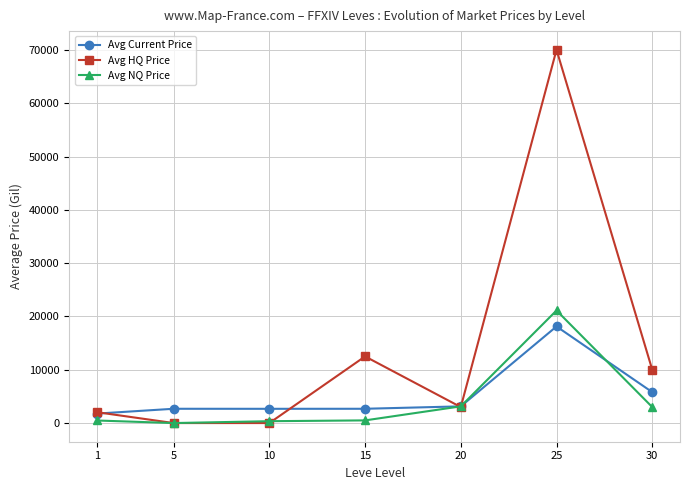

List the series in order of their peak value, highest first.

Avg HQ Price, Avg NQ Price, Avg Current Price